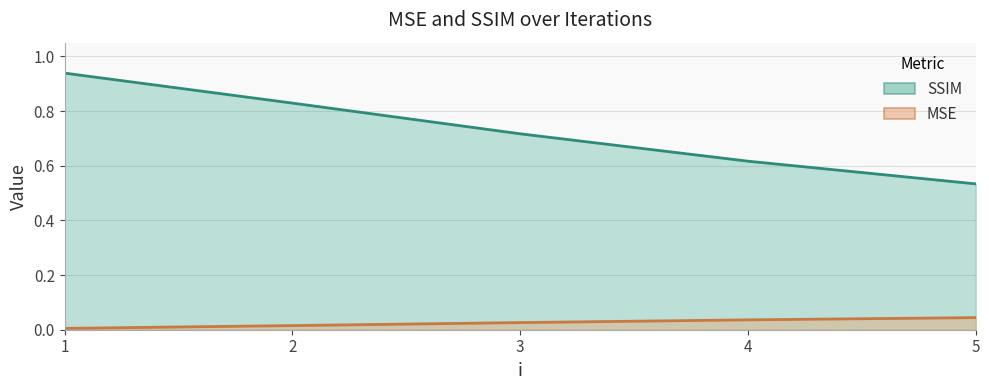

At which label does SSIM reach its minimum?

5